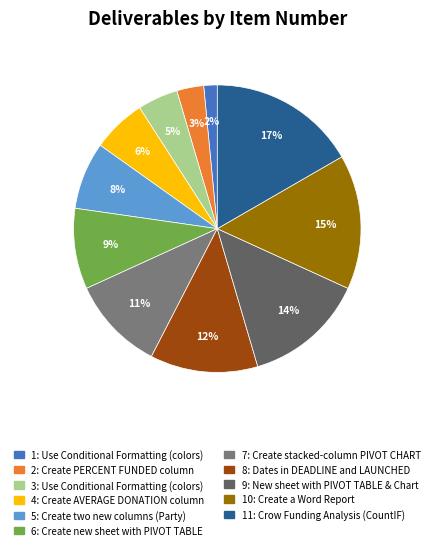

How many segments does this pie chart have?

11